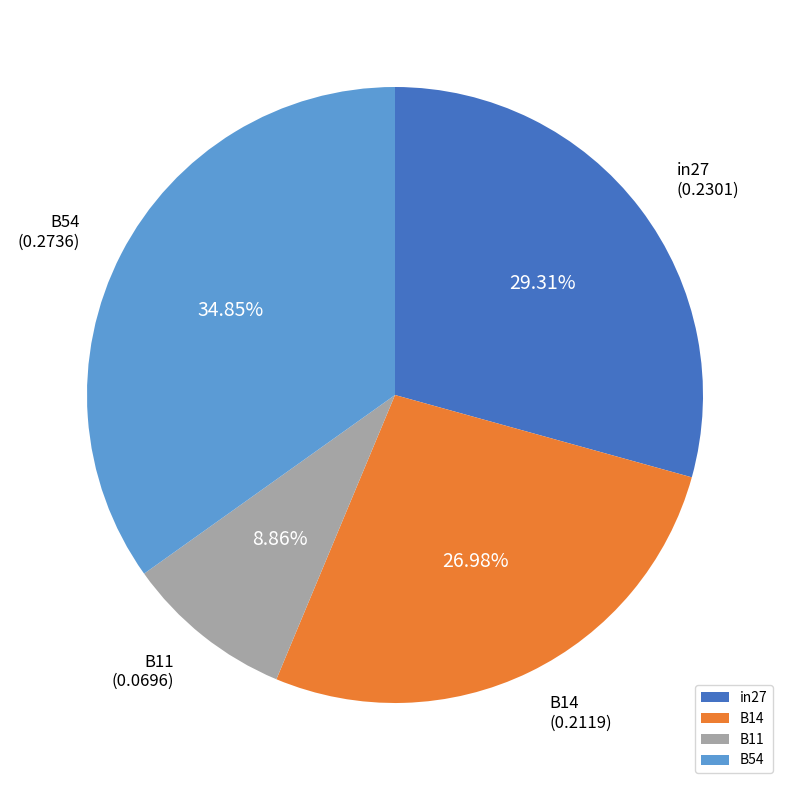

What is the smallest slice in the pie chart?

B11